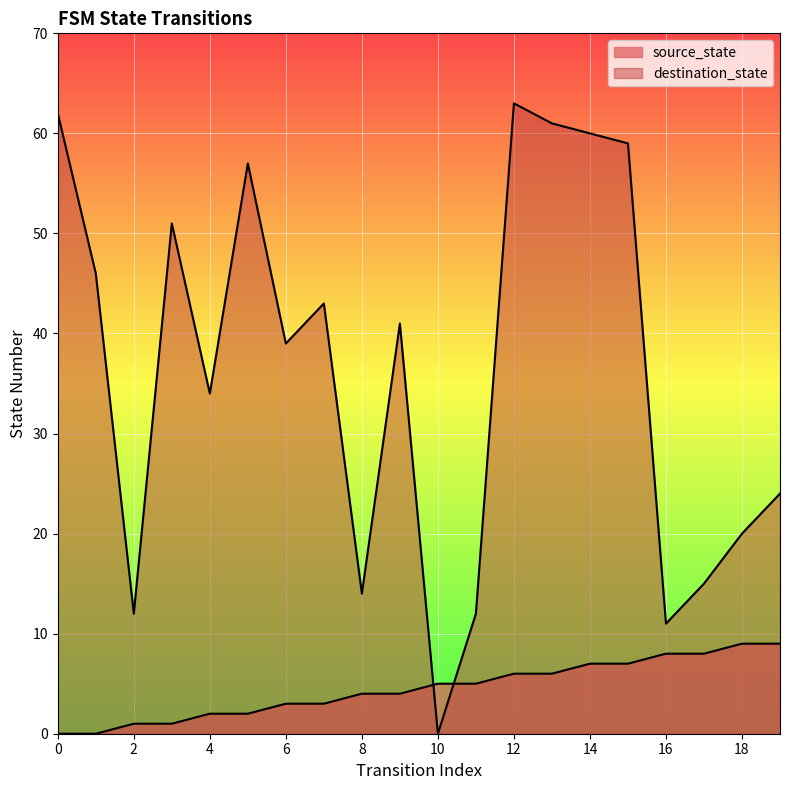

Reading left to right, extract all data points from this chart.

source_state: 0	0	1	1	2	2	3	3	4	4	5	5	6	6	7	7	8	8	9	9
destination_state: 62	46	12	51	34	57	39	43	14	41	0	12	63	61	60	59	11	15	20	24